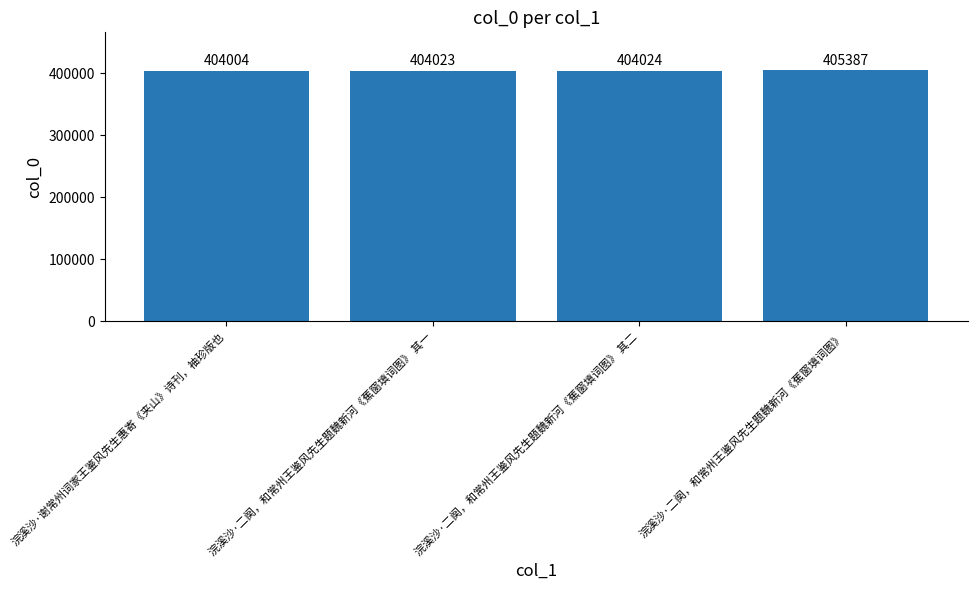

At which label is the value closest to 404695?

浣溪沙·二阕，和常州王鉴风先生题魏新河《蕉窗填词图》 其二